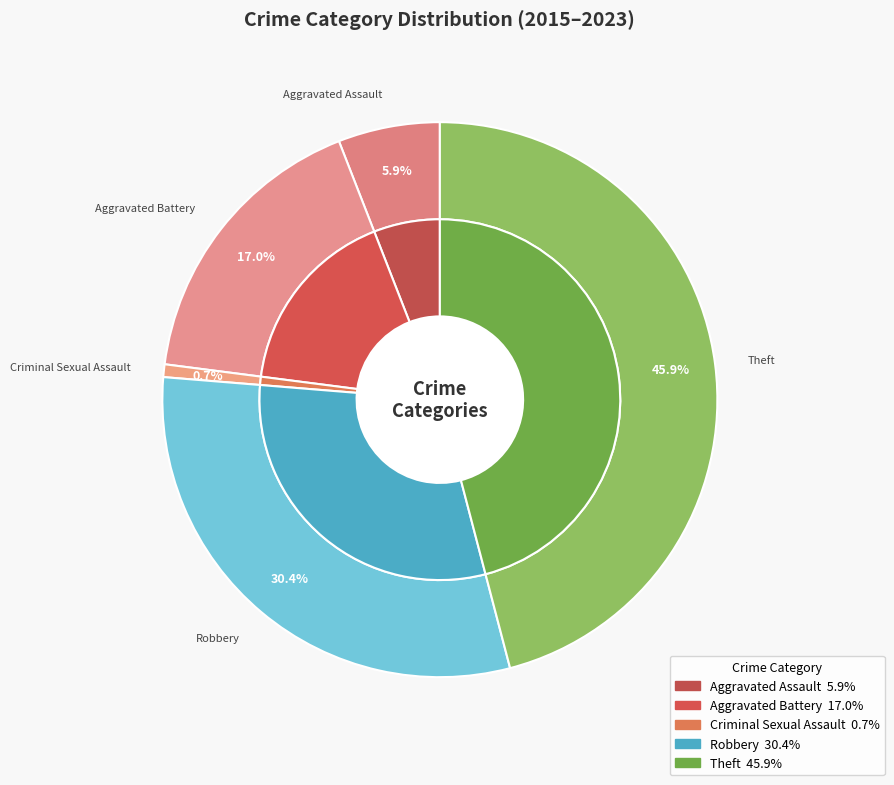

The Aggravated Assault slice represents 16% of the pie. True or false?

False